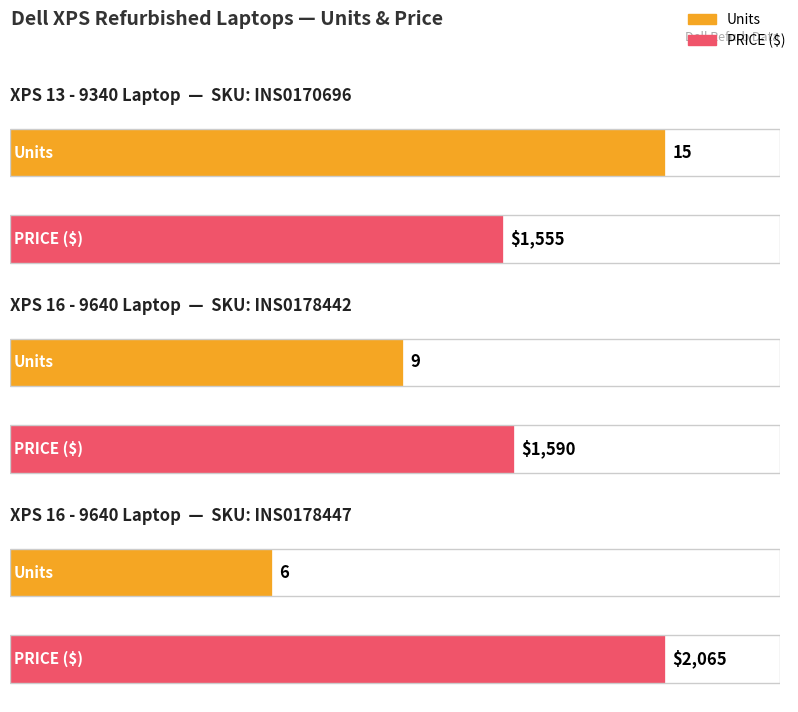

Is it true that Units equals 4 at XPS 13 - 9340
(15 units)?

False